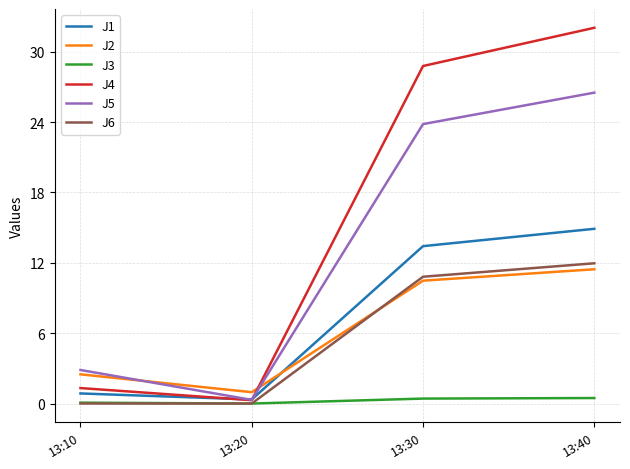

How many times do J2 and J4 cross each other?

1